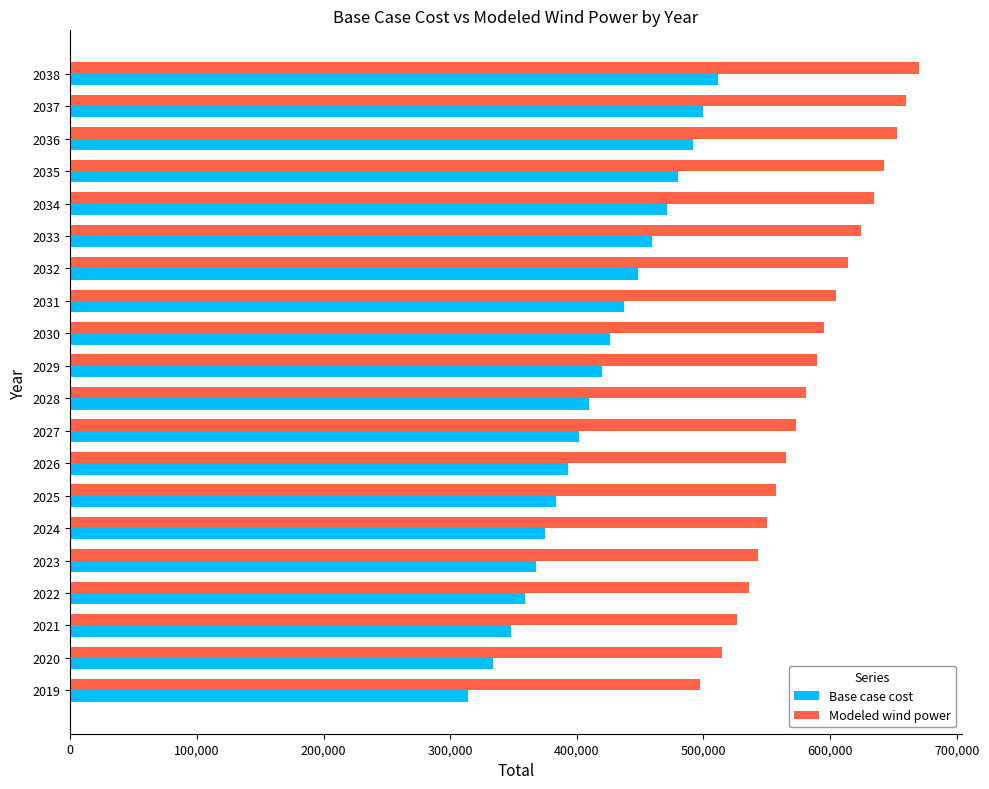

Count the number of categories in the chart.

20